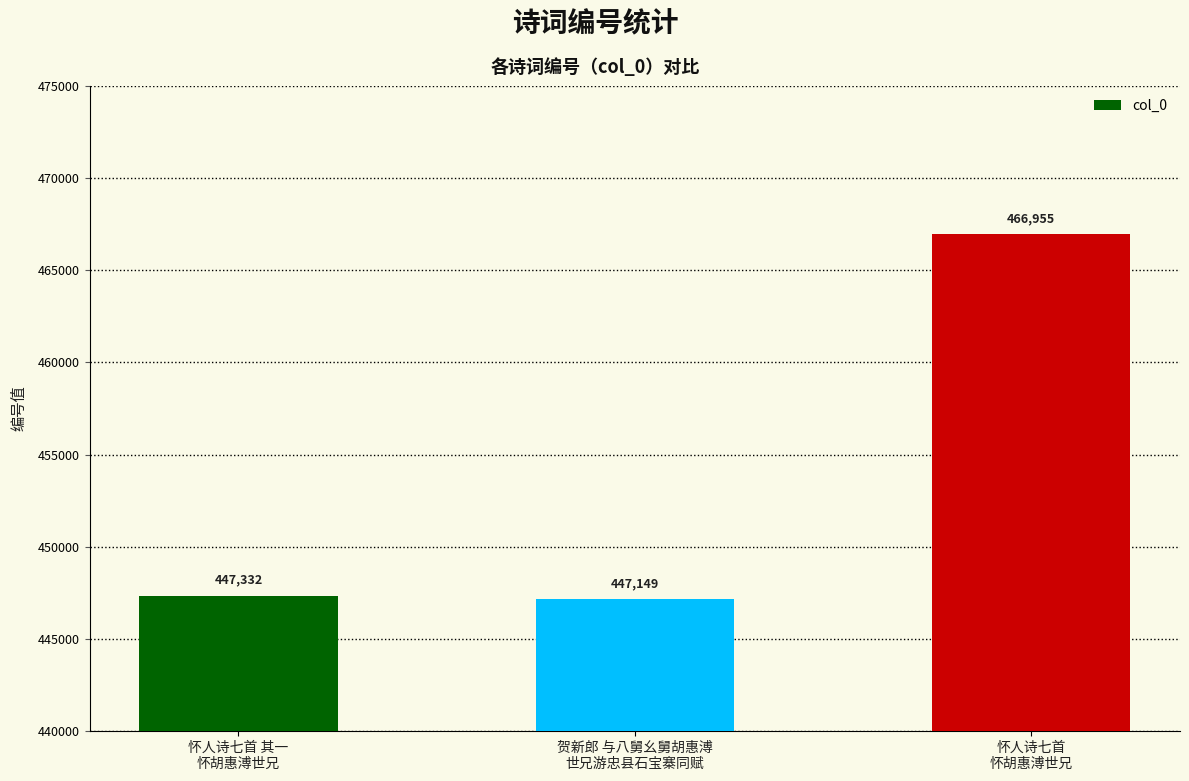

What is the average value?

453812